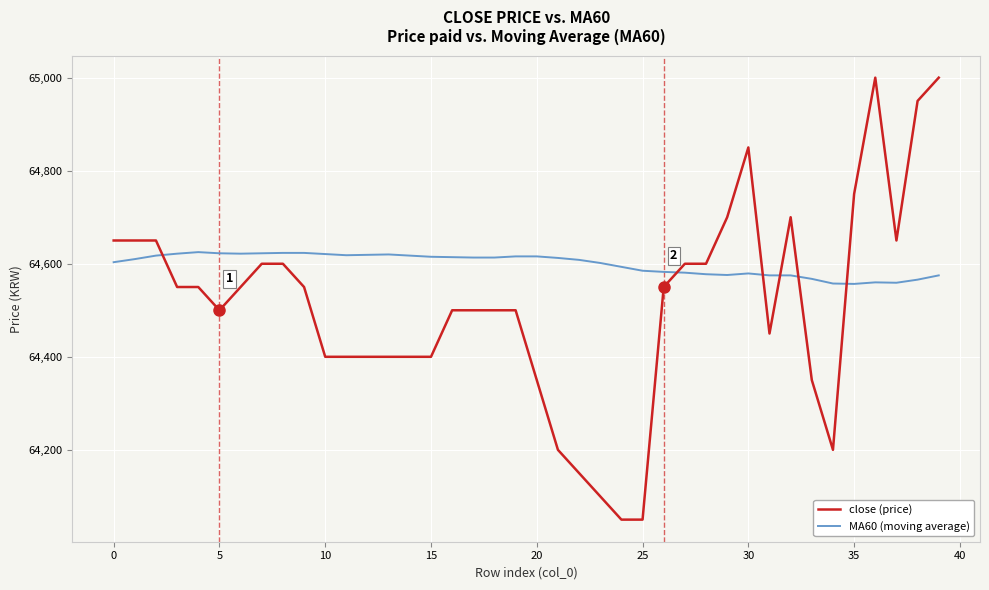

List the series in order of their peak value, highest first.

close (price), MA60 (moving average)